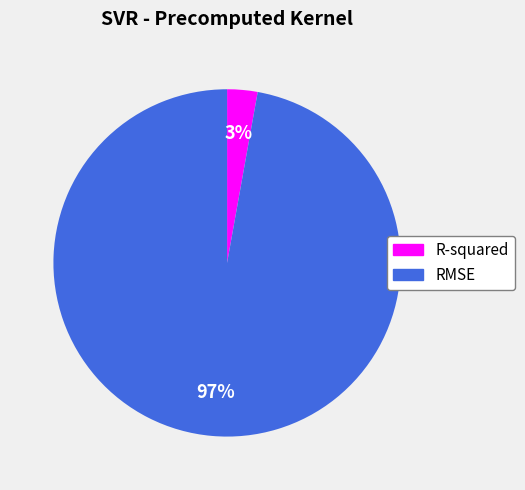

Is the sum of R-squared and RMSE greater than half?

Yes